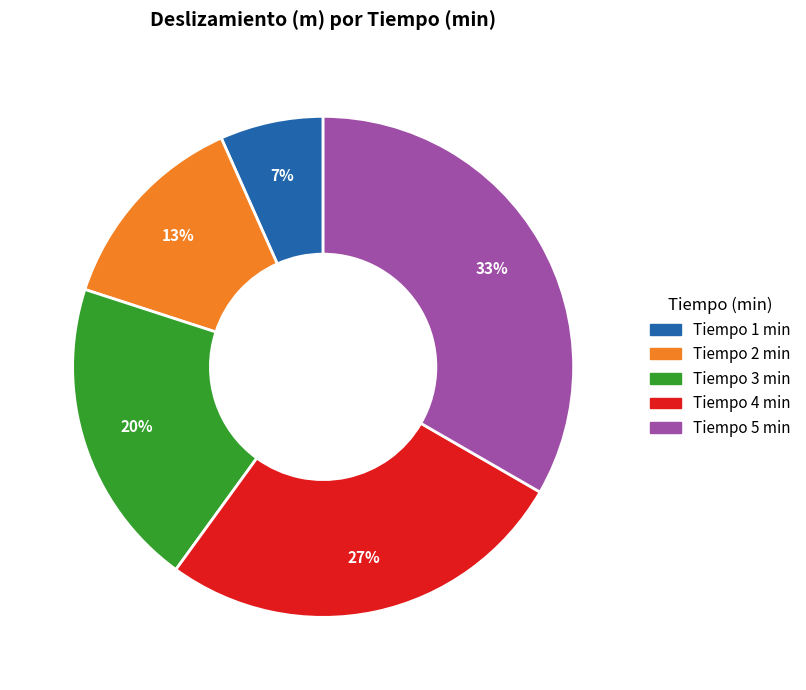

Count the number of slices in the pie.

5